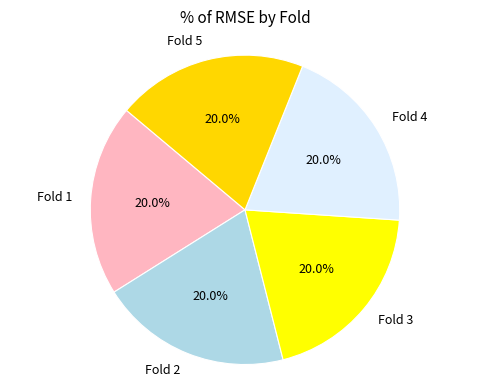

What percentage do Fold 1 and Fold 4 together represent?

40.0%